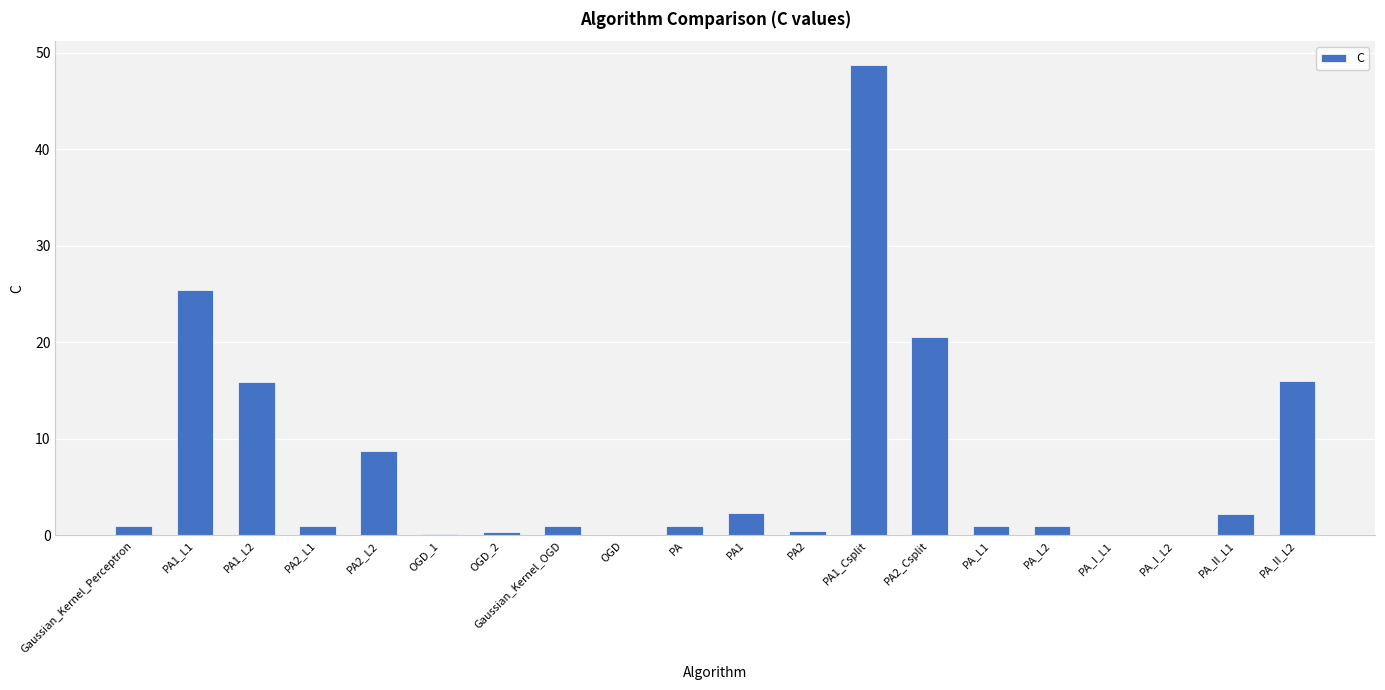

The chart shows a value of 12.3 at PA2_Csplit. True or false?

False